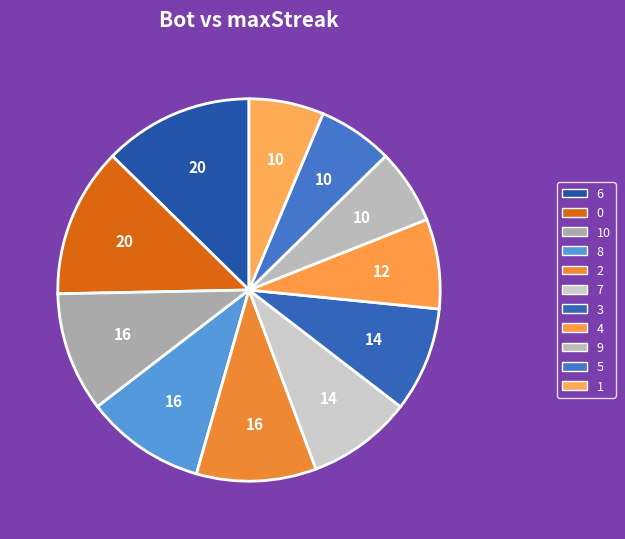

Which category has the smallest portion of the pie?

9